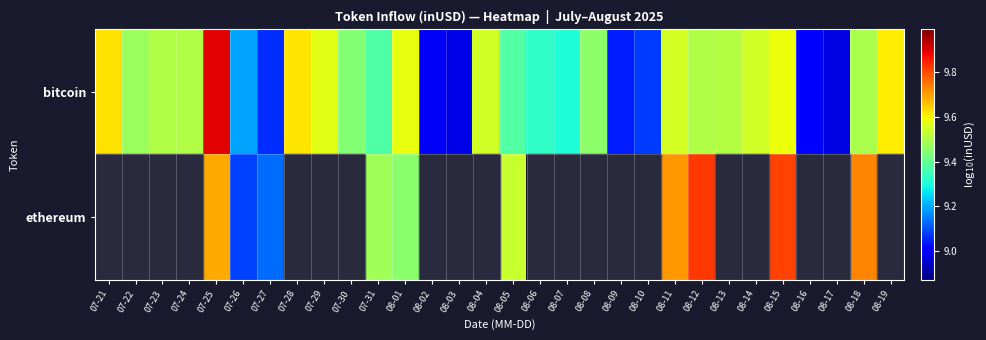

At which category is the sum across all series the highest?

07-25